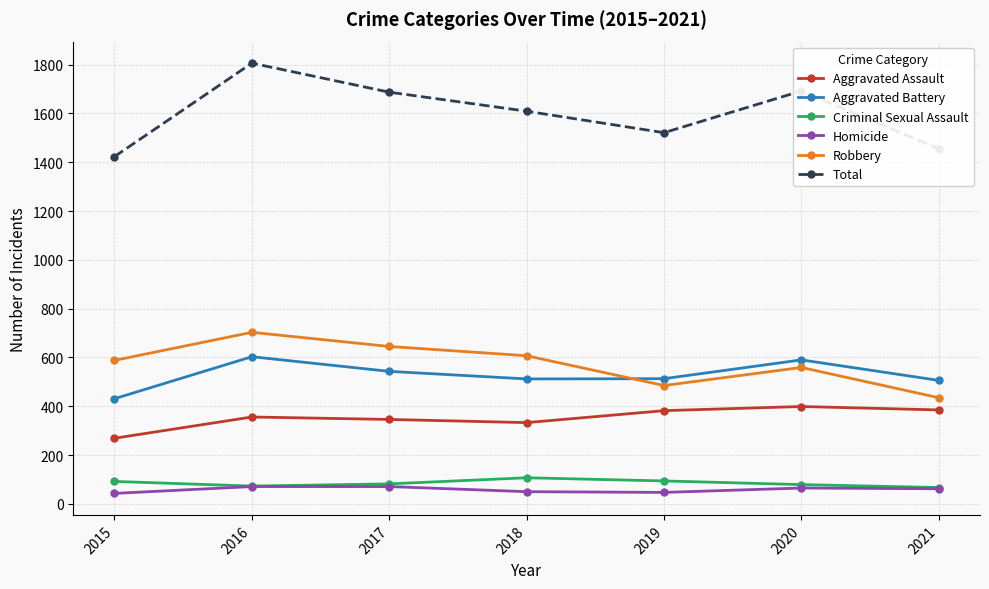

Rank the series at 2019 from highest to lowest value.

Total, Aggravated Battery, Robbery, Aggravated Assault, Criminal Sexual Assault, Homicide